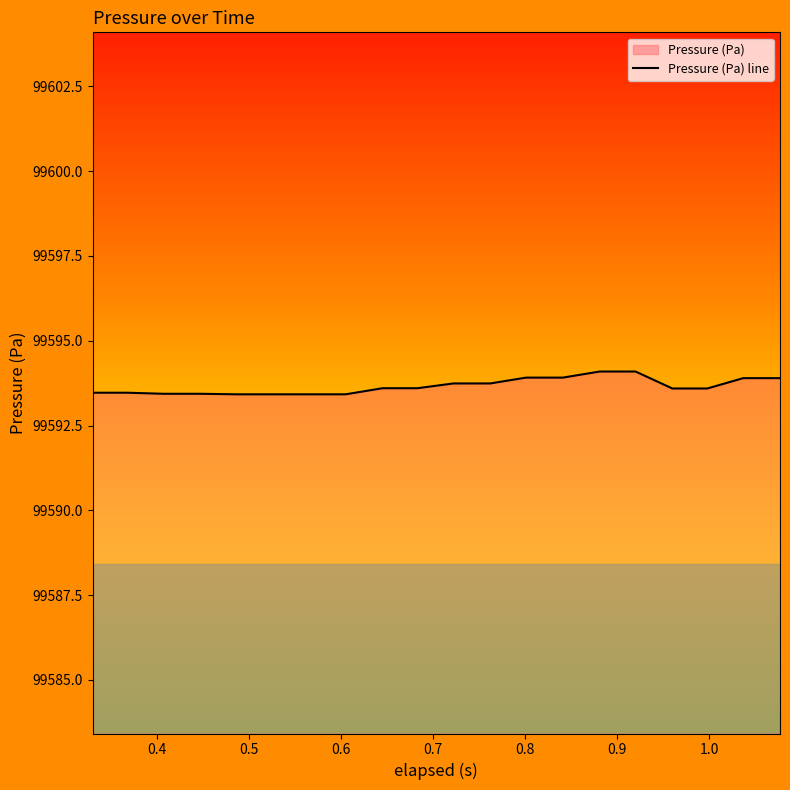

How many lines are shown in the chart?

1